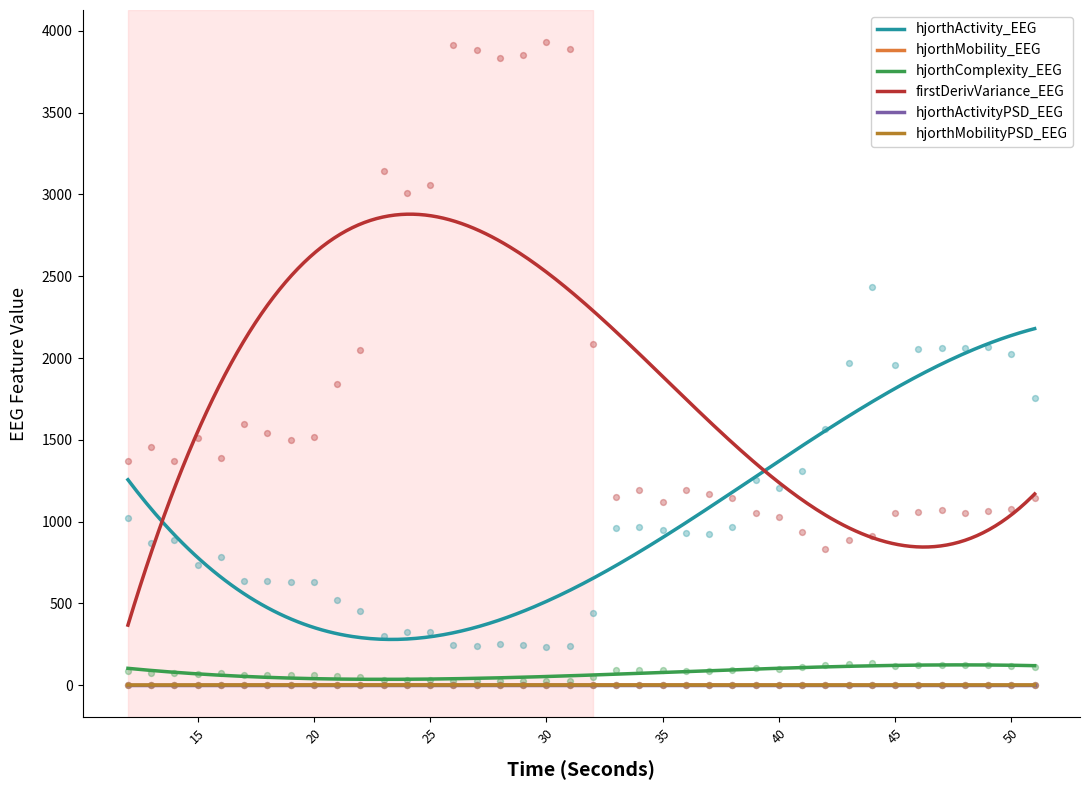

Which series contains the lowest Y value?

hjorthActivityPSD_EEG